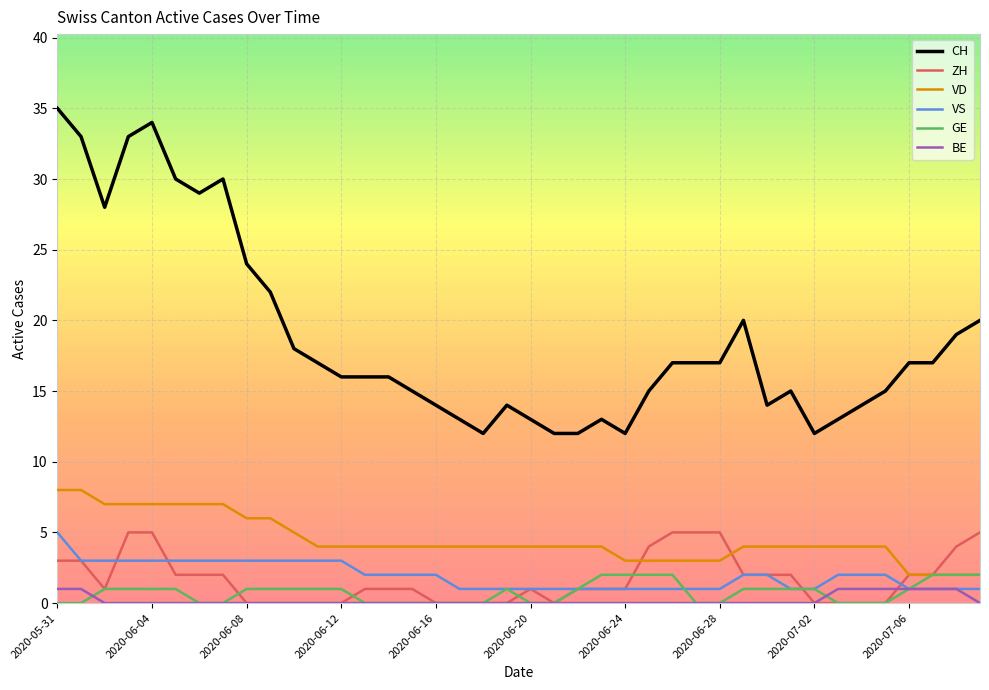

What are all the series names shown in the legend?

CH, ZH, VD, VS, GE, BE